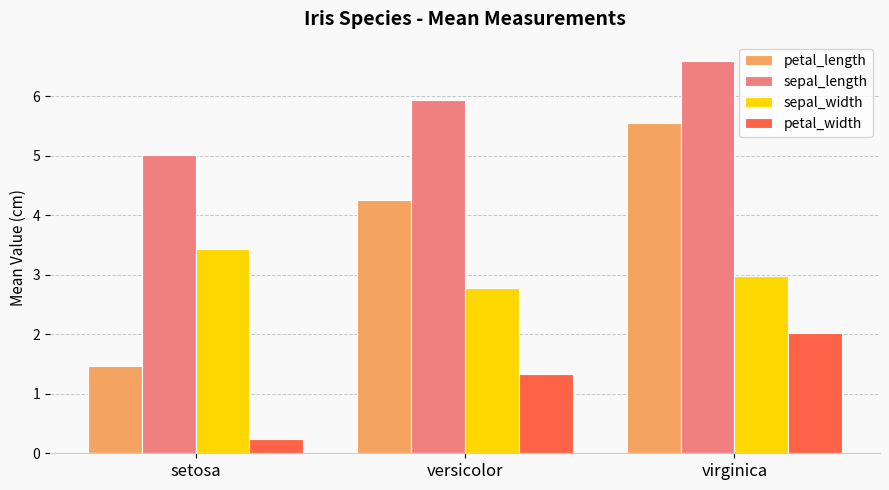

What is the label of the 2nd bar from the left?

versicolor